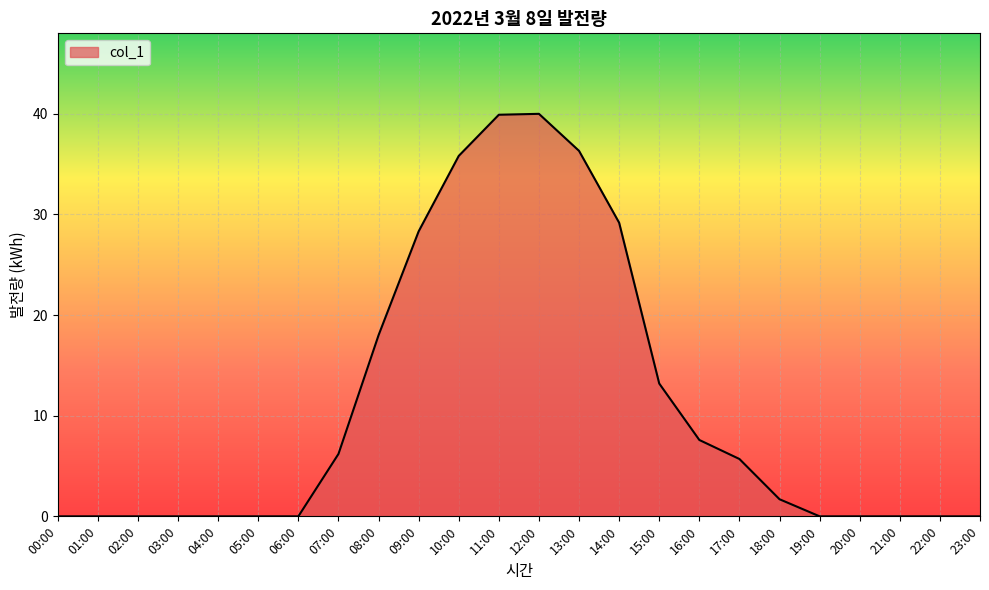

What is the difference between the values at 13:00 and 19:00?

36.3